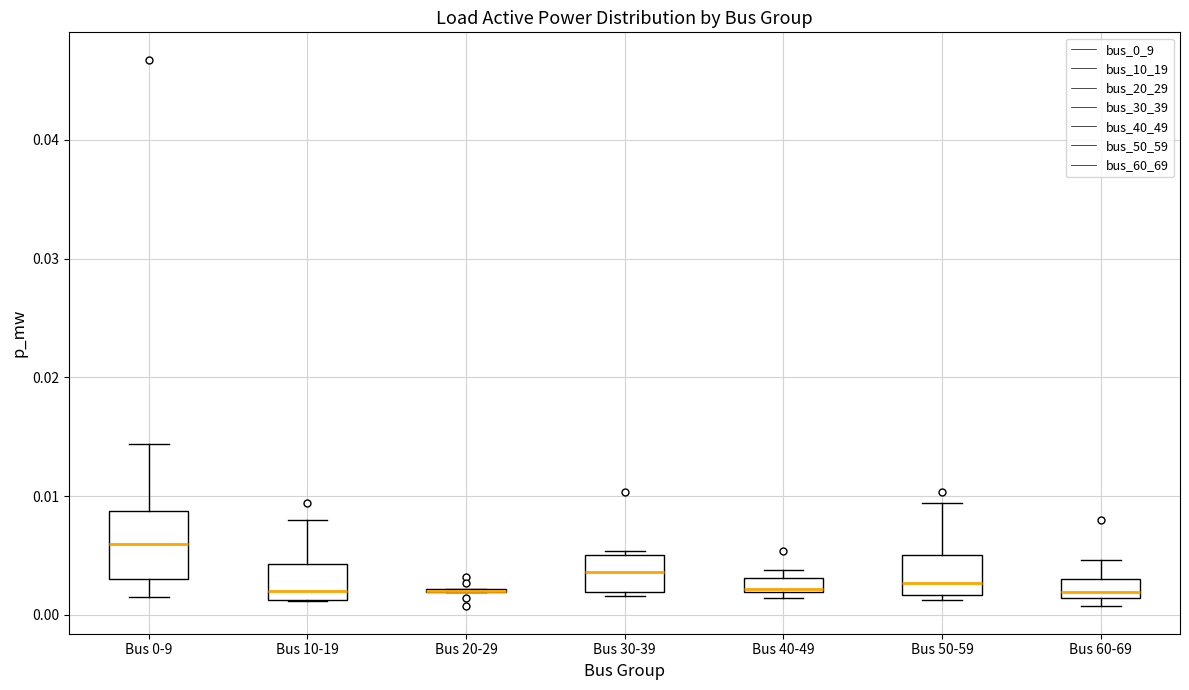

Comparing the boxes themselves (not the whiskers), which one is the tallest?

Bus 0-9